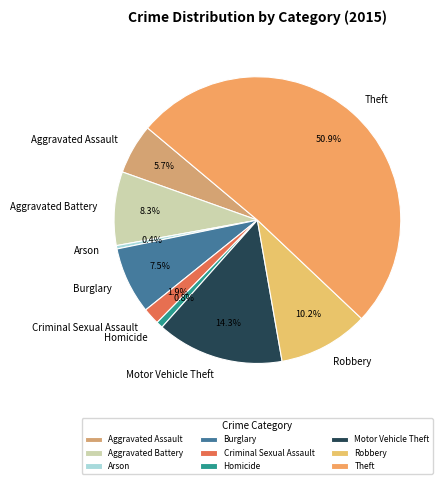

What is the largest slice in the pie chart?

Theft